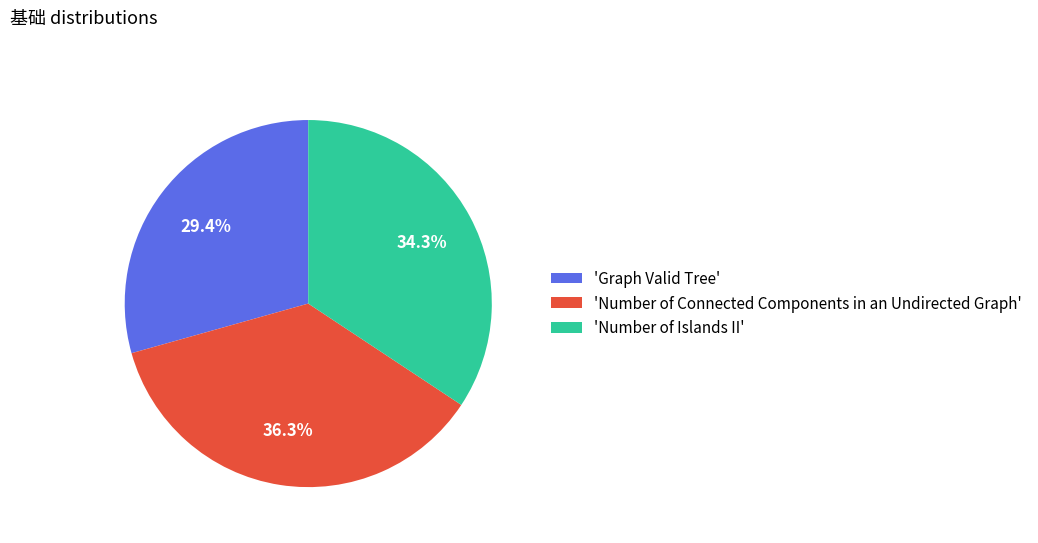

Does any single category account for the majority?

No